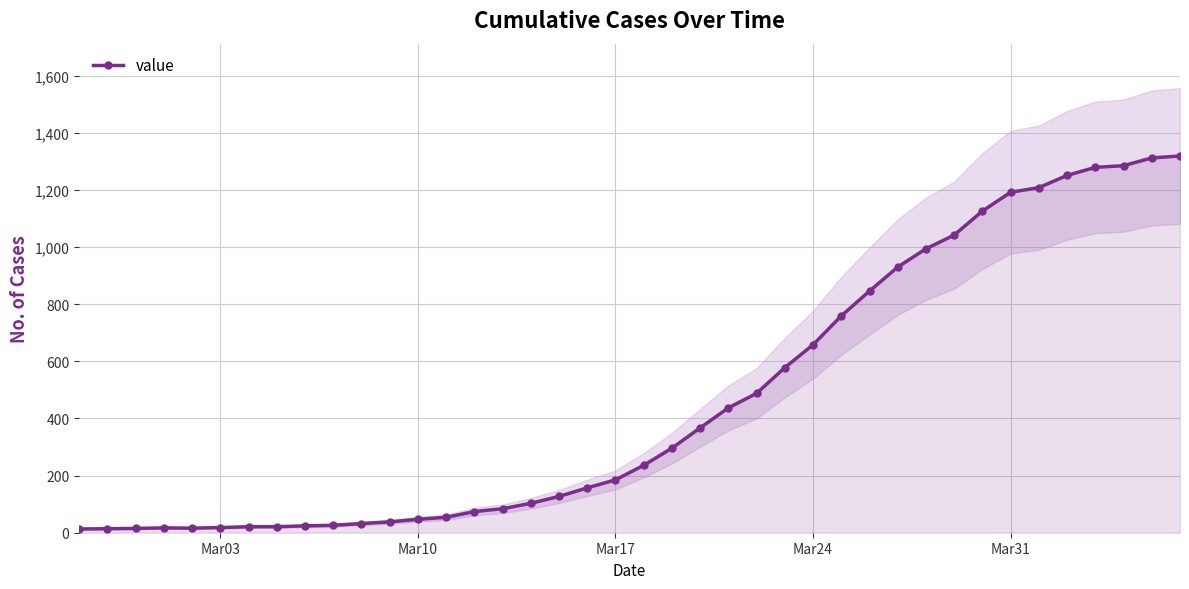

How many data points in value are less than 236?

20